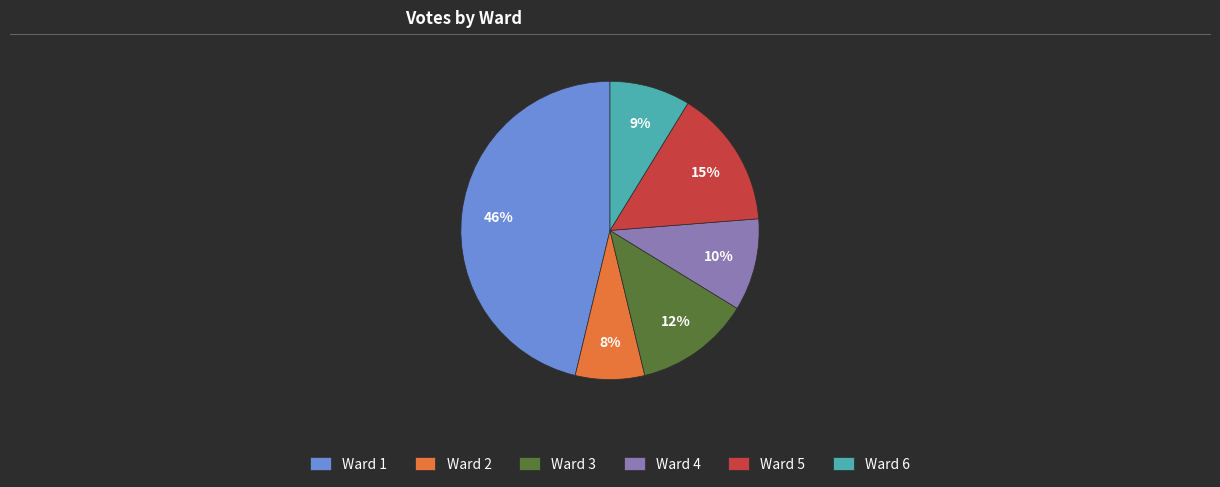

How many segments does this pie chart have?

6